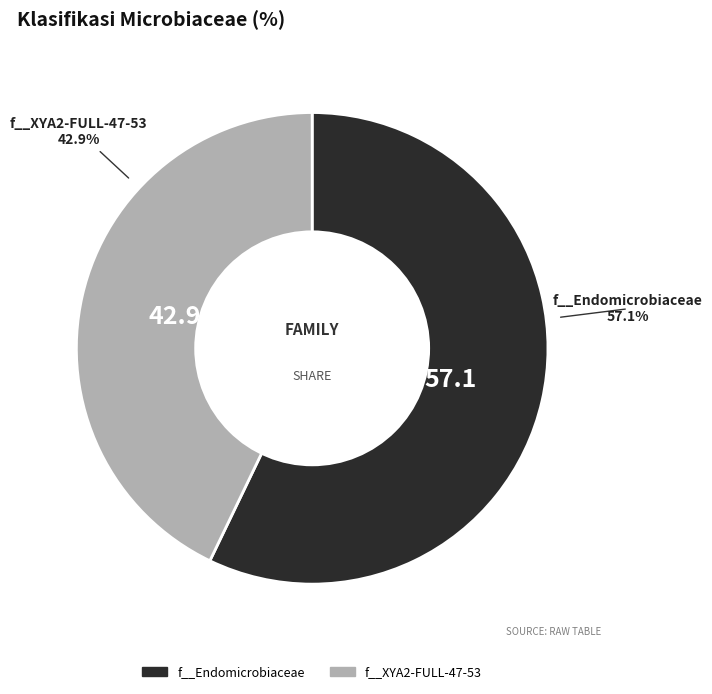

Does any single category account for the majority?

Yes